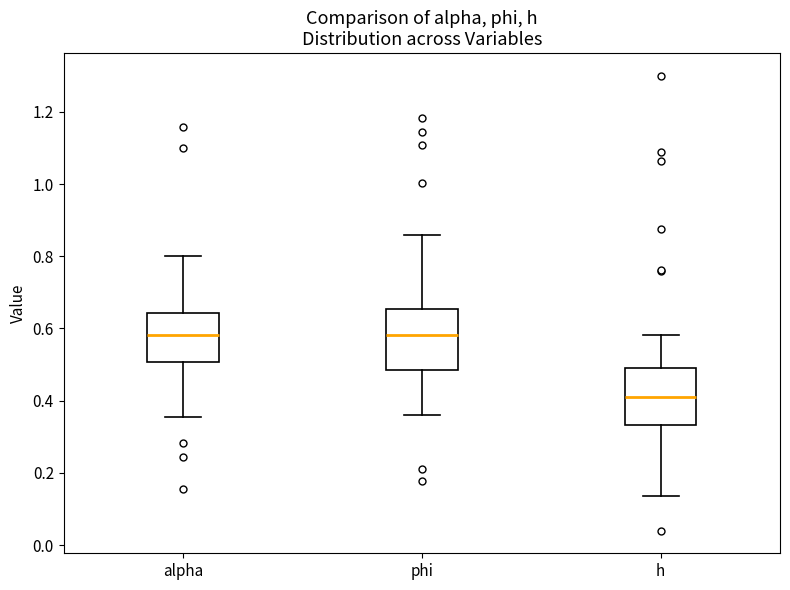

Where does the median line of the box for h sit on the y-axis? The values are not printed on the chart, so give them approximately, as read against the axis.

0.42